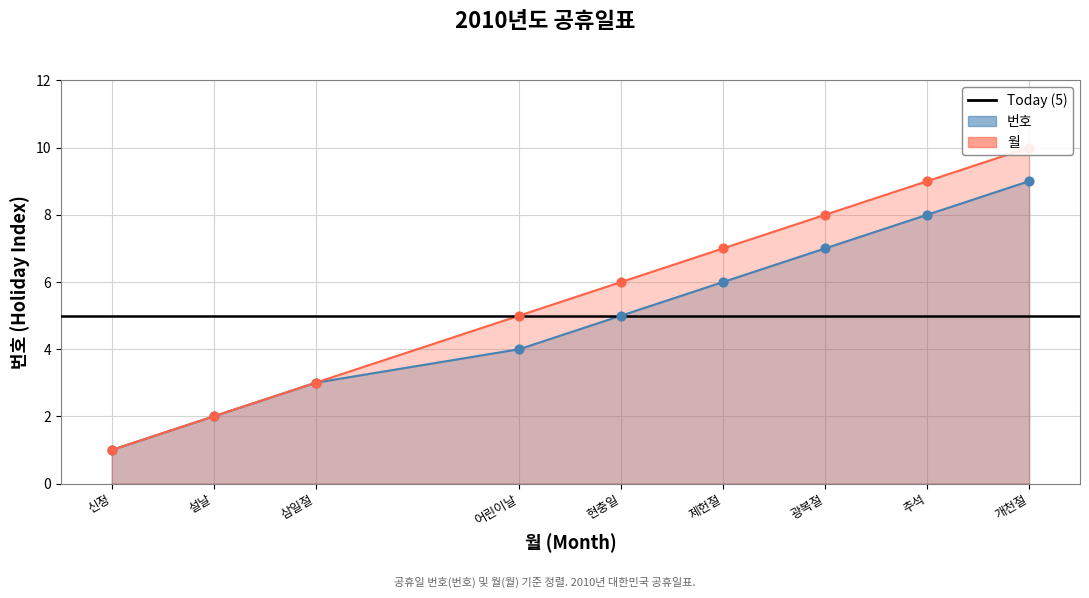

At how many categories does at least one series exceed 1?

8